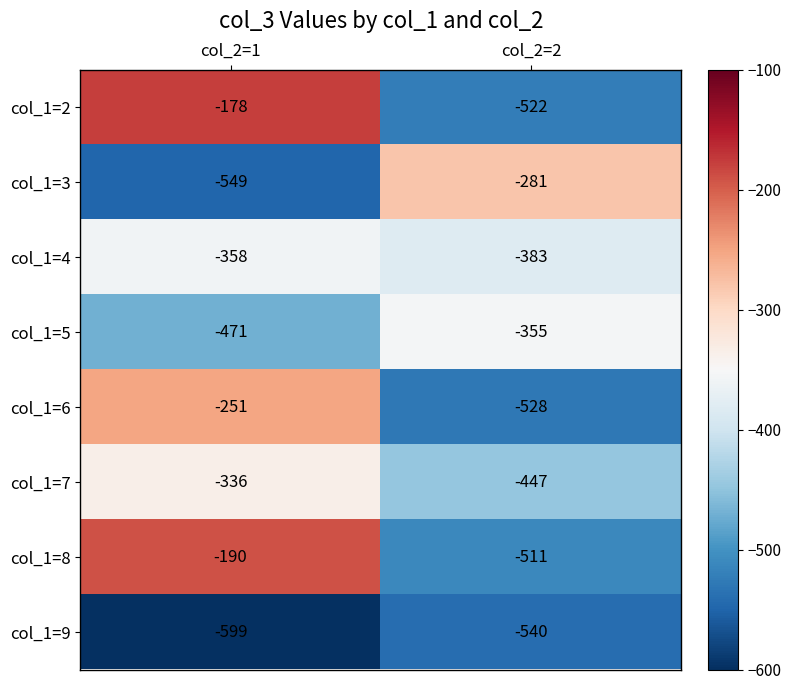

Between col_2=1 and col_2=2, which series saw the biggest shift?

col_1=2